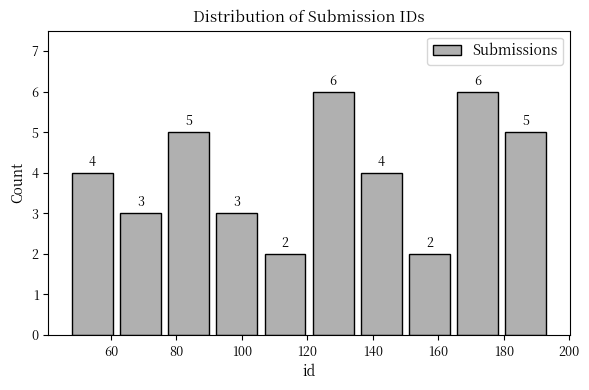

Reading left to right, transcribe this chart: for each bar, give the range it covers on the x-axis and its height. The bar edges are not printed on the chart, so give them approximately, as read against the axis.

48 to 62: 4
62 to 76: 3
76 to 92: 5
92 to 106: 3
106 to 120: 2
120 to 136: 6
136 to 150: 4
150 to 164: 2
164 to 180: 6
180 to 194: 5